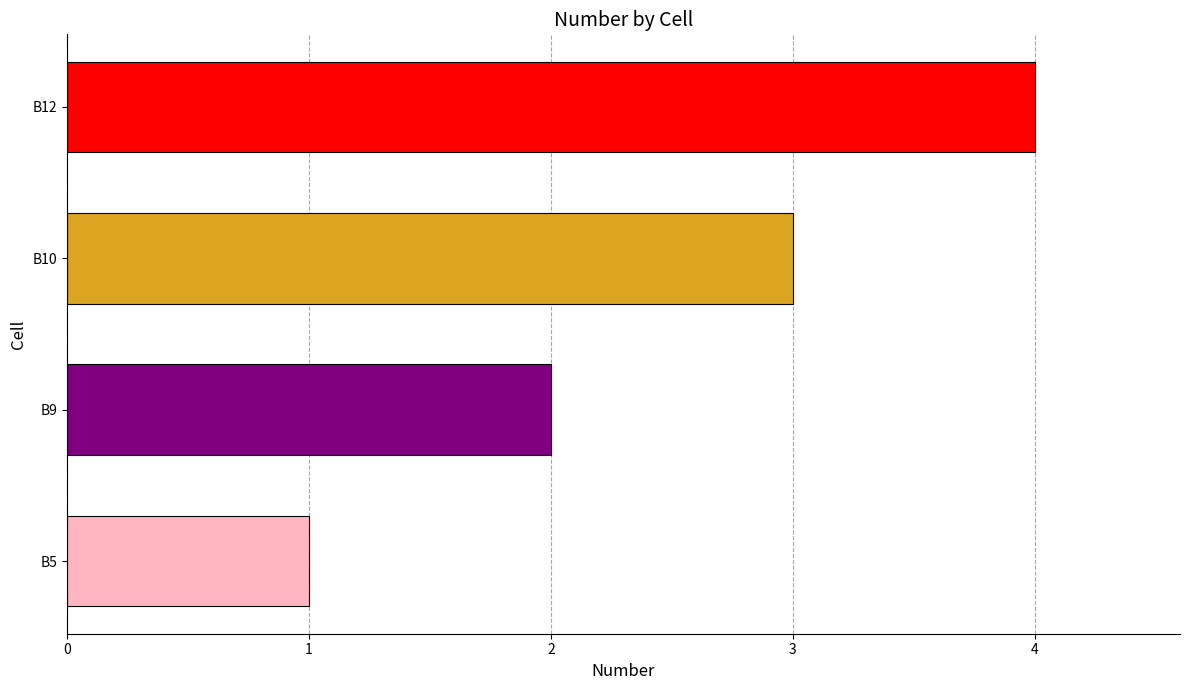

Is it true that the value at B10 is 4?

False